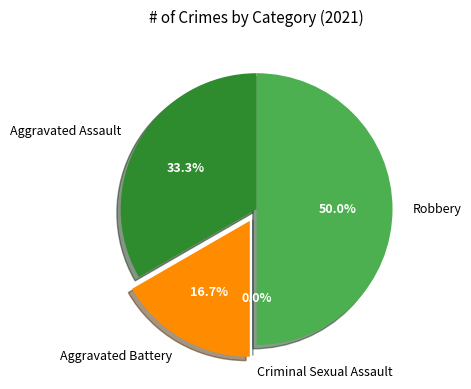

Which slice is the smallest?

Criminal Sexual Assault